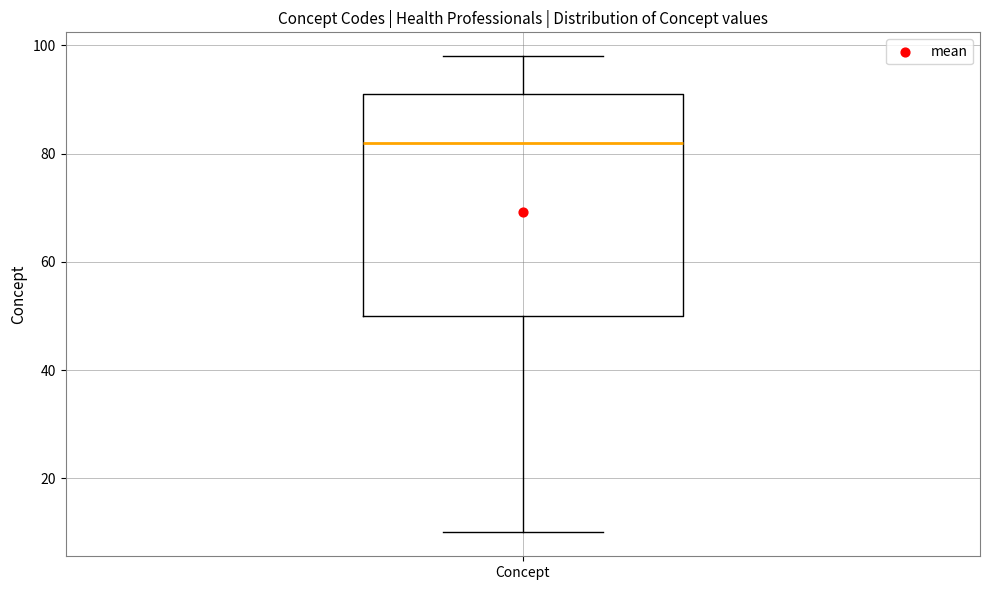

Transcribe this box plot: give where the median line is, the range the box spans, and where the two whiskers end, as read against the y-axis. The values are not printed on the chart, so give them approximately, as read against the axis.

median 82, box 50 to 92, whiskers 10 to 98